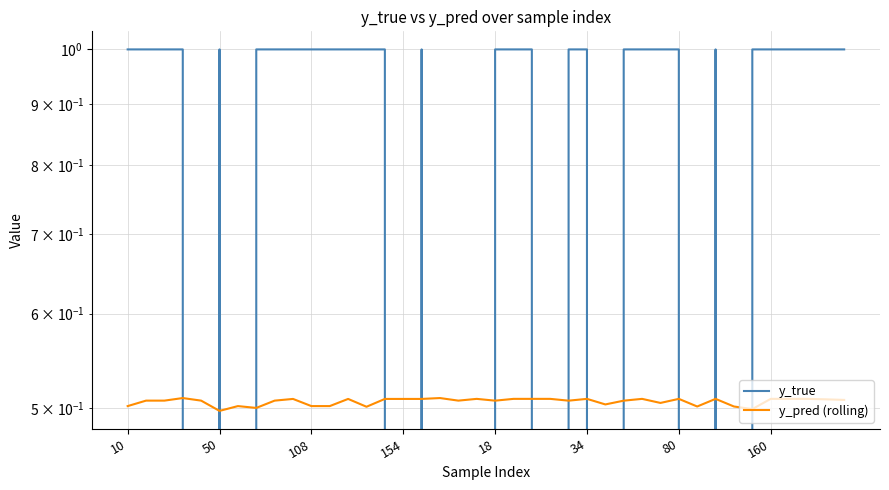

Which has a higher value, 22 or 21?

22